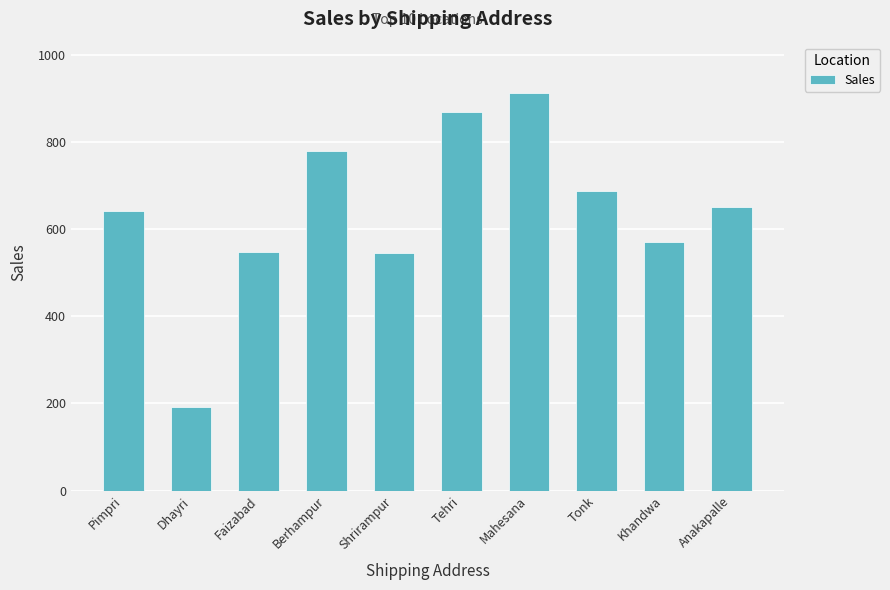

Between Tonk and Shrirampur, which is larger?

Tonk